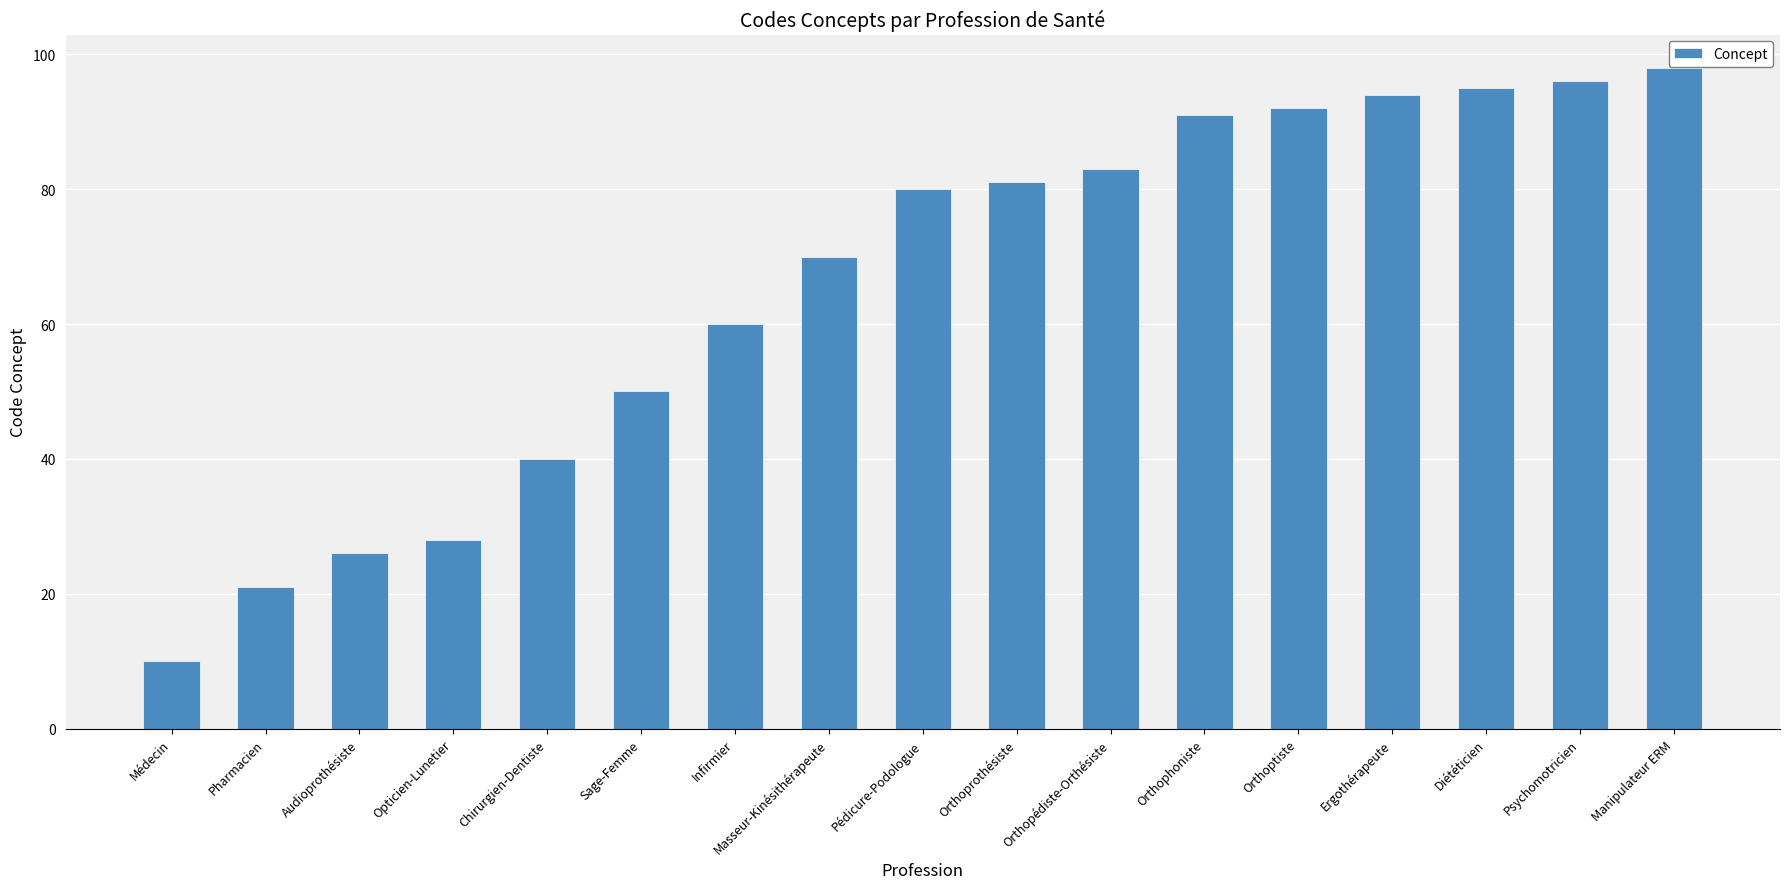

Are the bars horizontal?

No